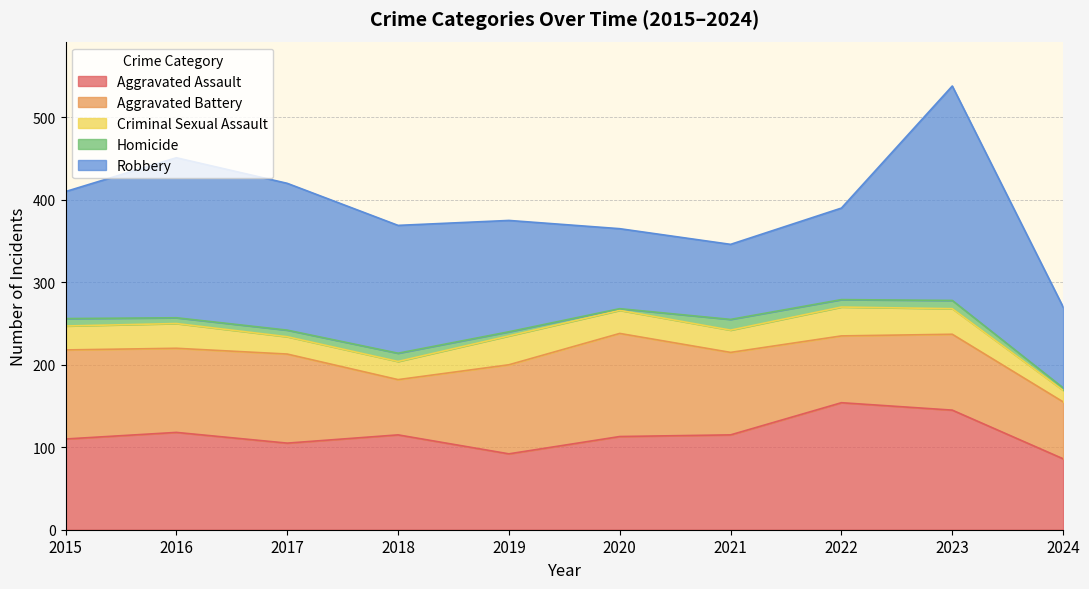

What are all the series names shown in the legend?

Aggravated Assault, Aggravated Battery, Criminal Sexual Assault, Homicide, Robbery